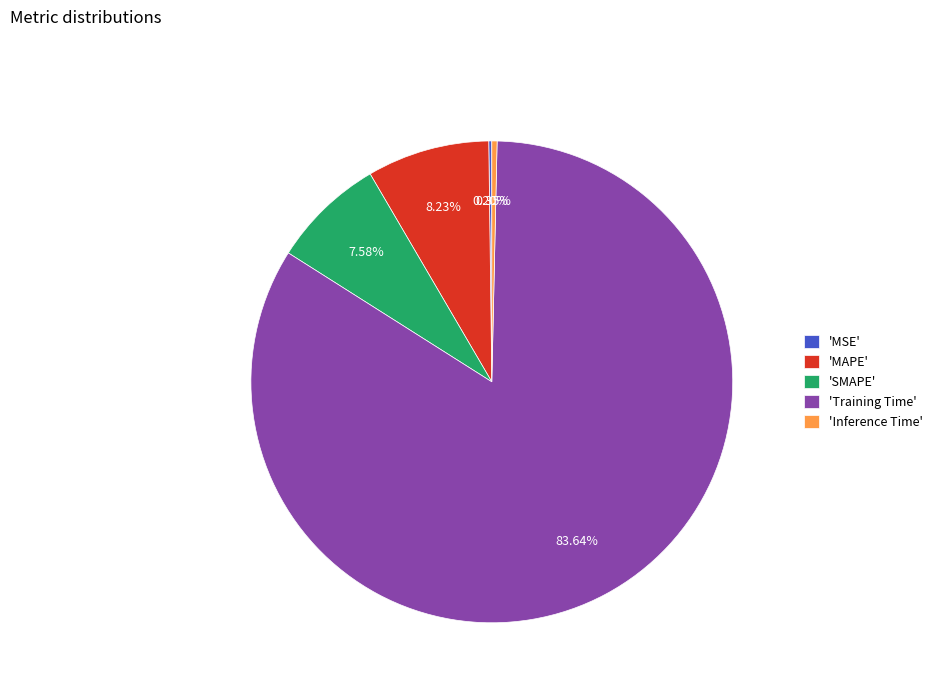

Which category has the biggest portion of the pie?

'Training Time'